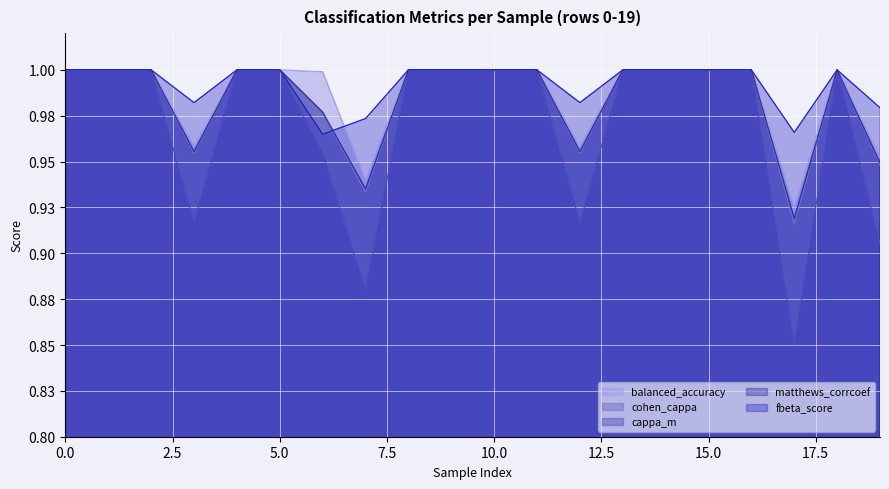

True or false: fbeta_score and cappa_m cross at least once.

False